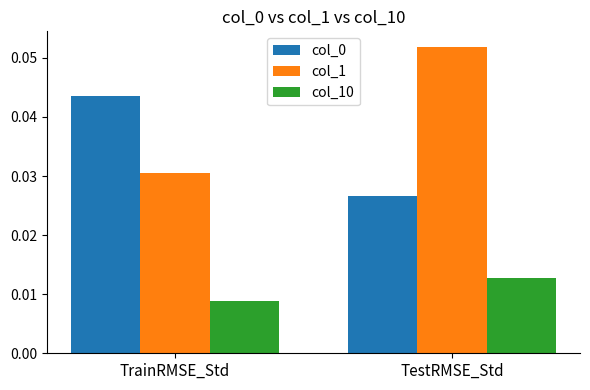

The value of col_1 at TestRMSE_Std is 0.0. True or false?

False